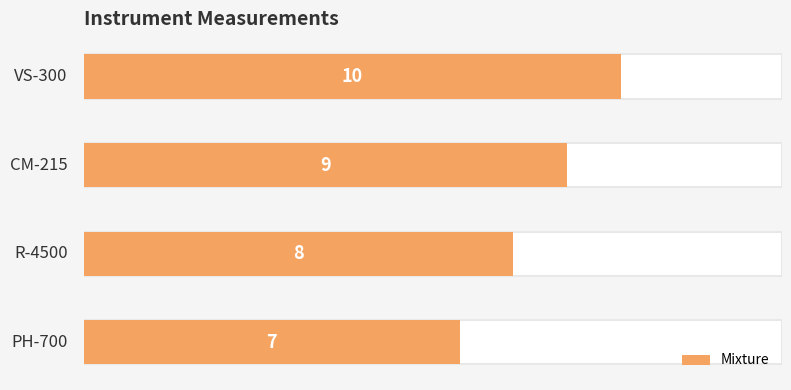

Reading left to right, what are all the values shown in this chart?

7	8	9	10